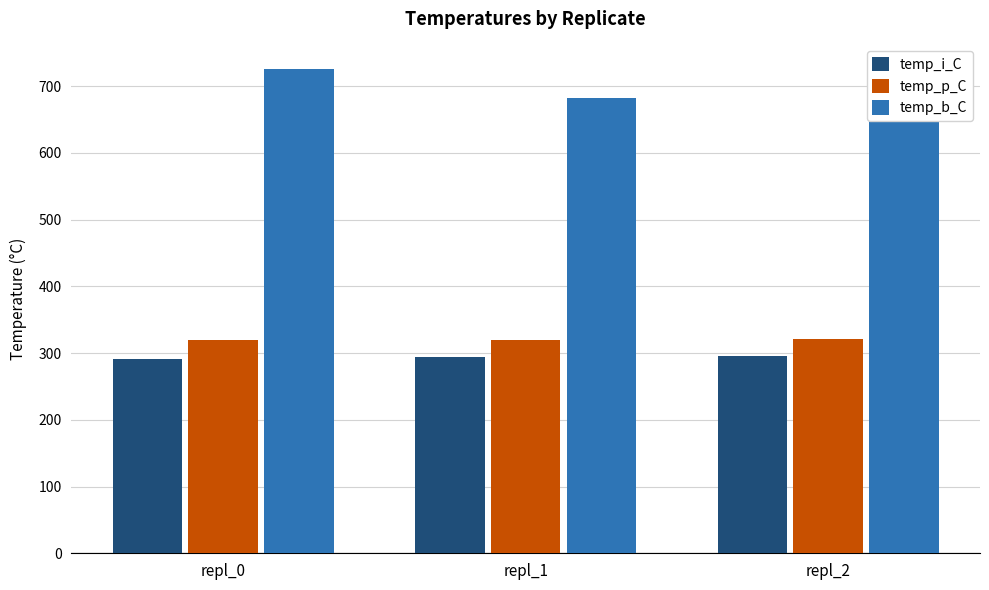

At which category does the chart reach its peak across all series?

repl_0